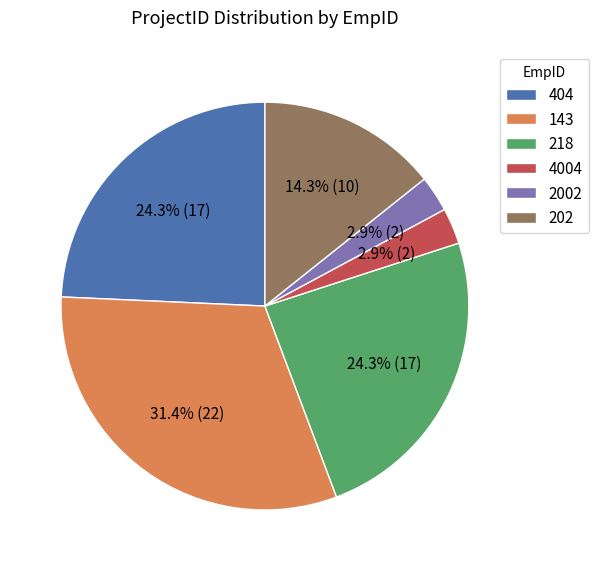

Which slice is the largest?

143